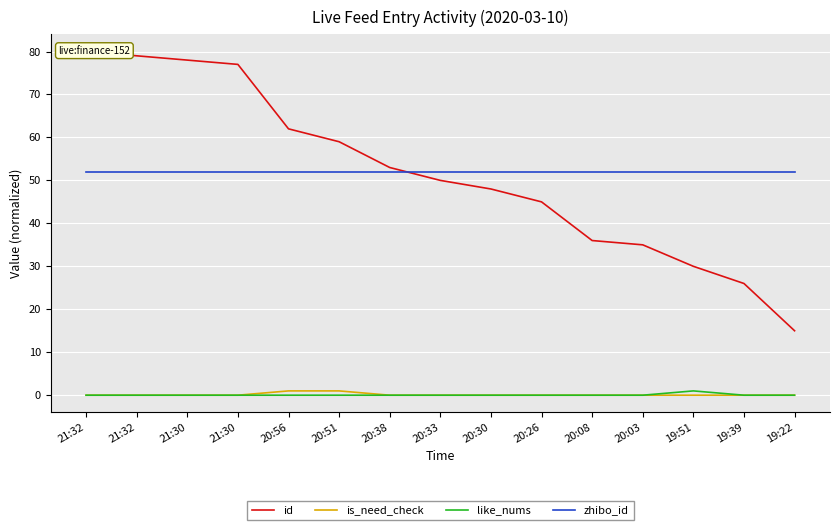

Which category has the highest value in the is_need_check series?

20:56